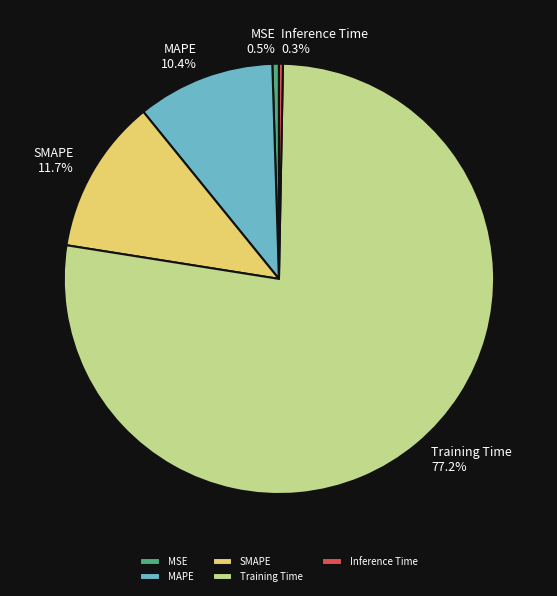

What percentage is NOT represented by SMAPE?

88.3%